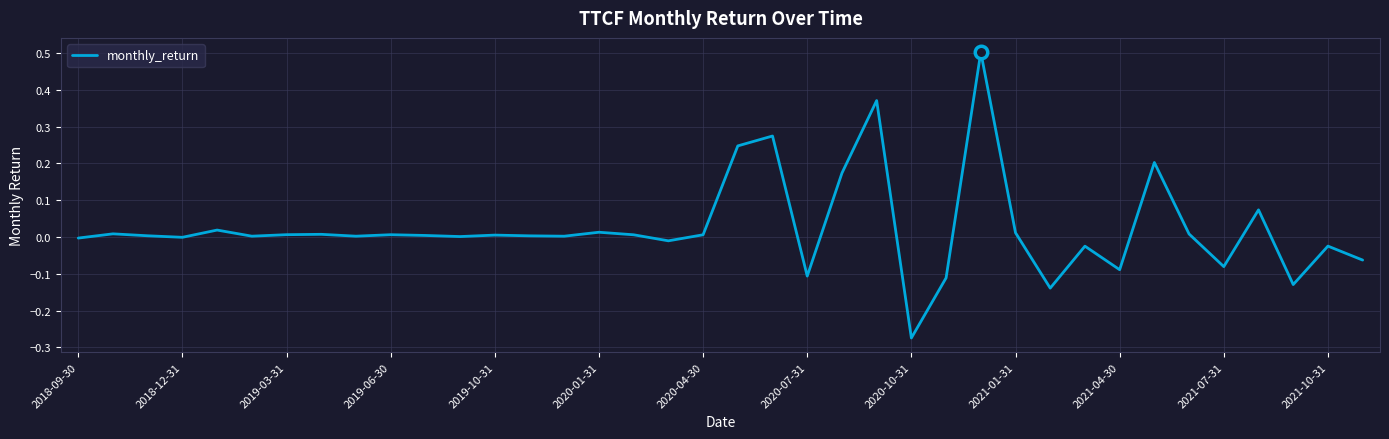

What is the greatest value displayed?

0.5